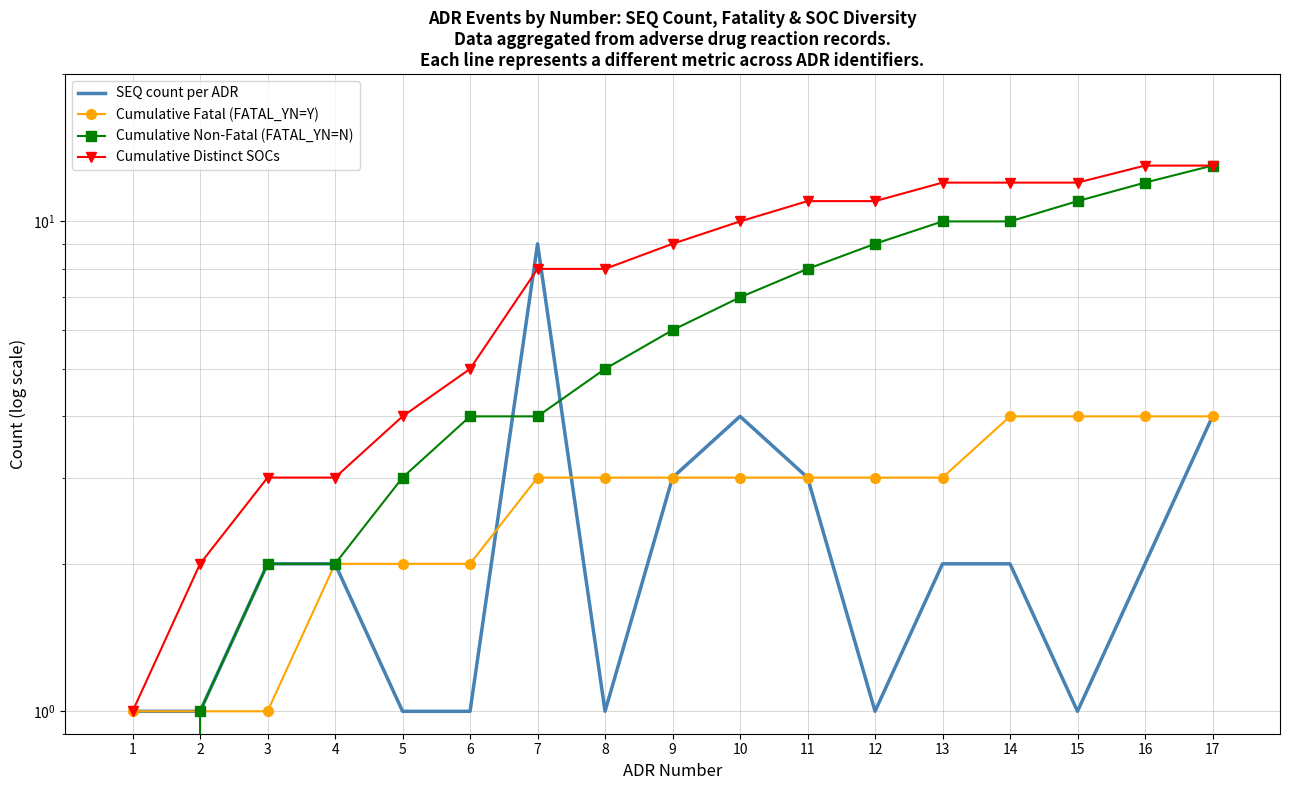

At which label does SEQ count per ADR reach its peak?

7